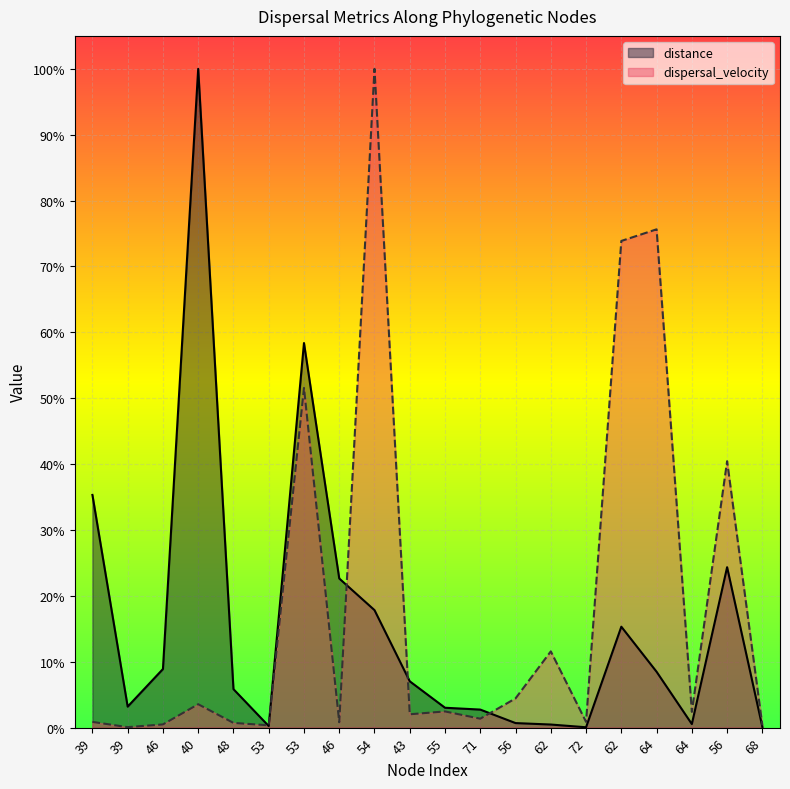

Where do dispersal_velocity and distance first cross each other?

48 and 53